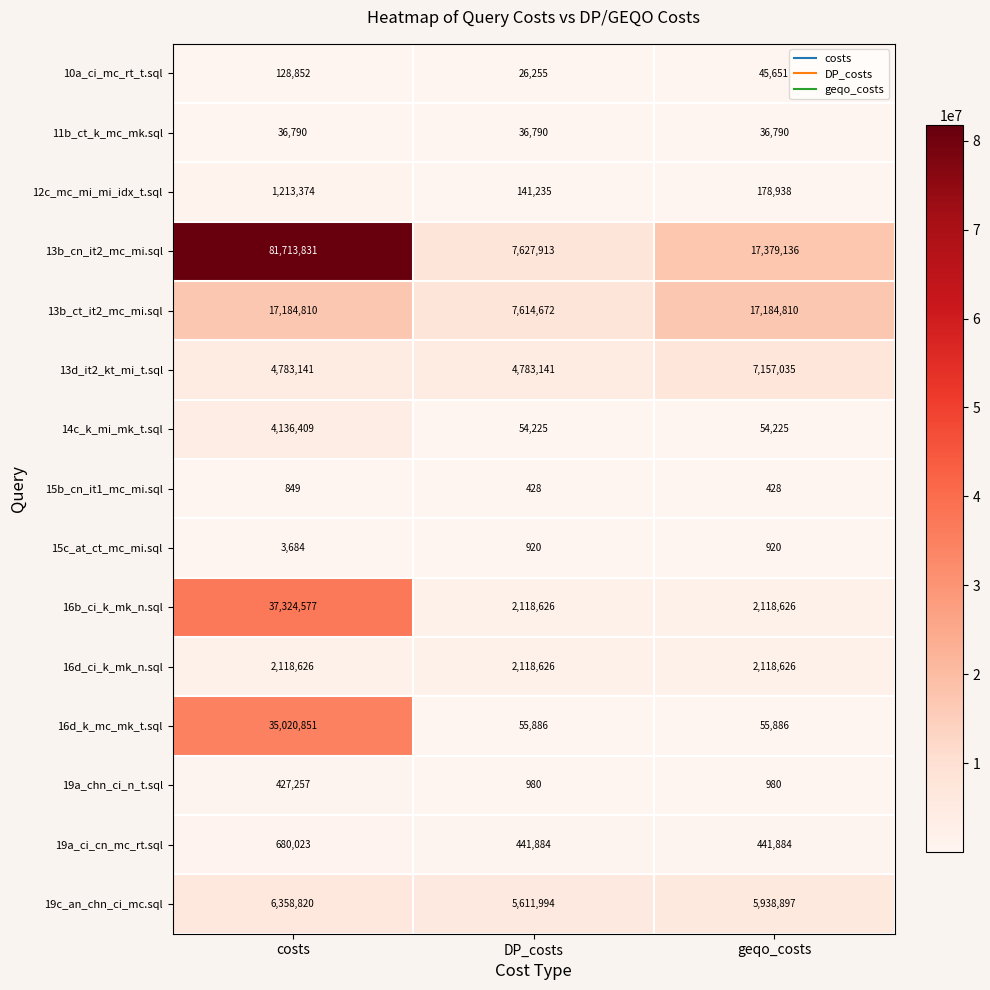

What is the average value of the 12c_mc_mi_mi_idx_t.sql series?

511182